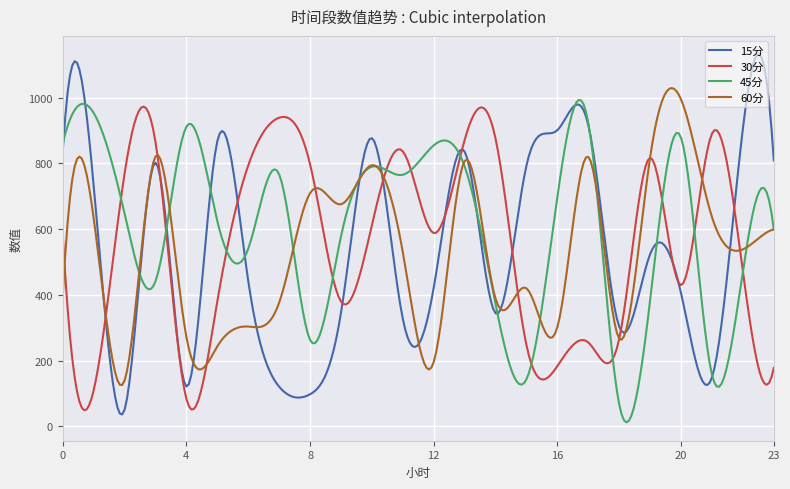

Does the chart display data point markers on the line(s)?

No